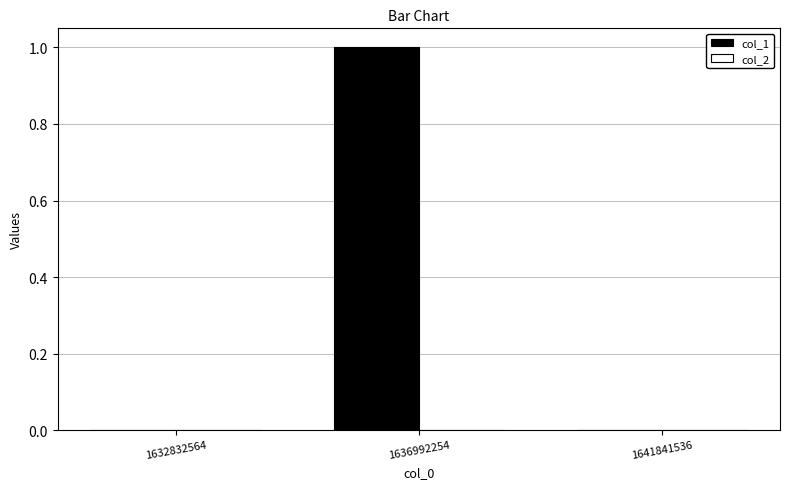

The value at 1632832564 is 1. True or false?

False